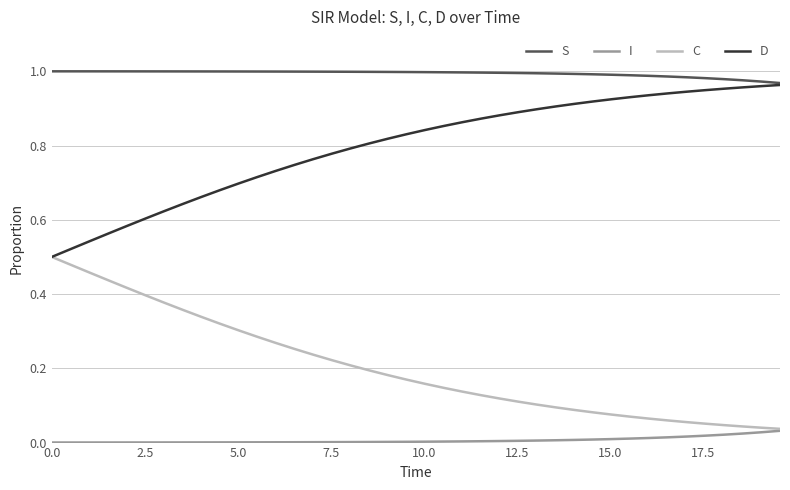

True or false: I and D intersect in this chart.

False